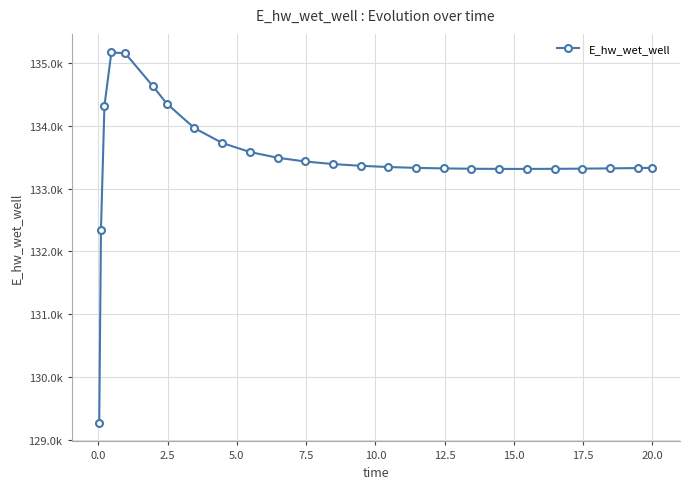

Reading left to right, list all the values displayed in this chart.

129271.2	132348.8	134317.2	135167.7	135154.1	134630.0	134353.0	133962.9	133726.9	133582.7	133491.4	133431.5	133390.9	133362.8	133343.4	133330.1	133321.4	133316.1	133313.6	133313.3	133314.8	133317.7	133321.8	133327.0	133330.2